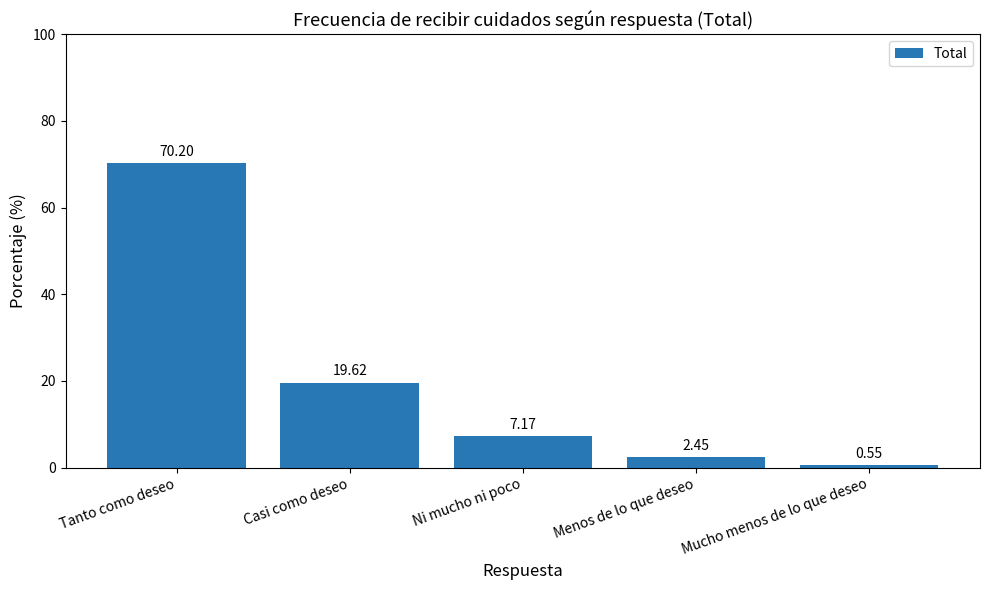

Which category has the lowest value across all series?

Mucho menos de lo que deseo